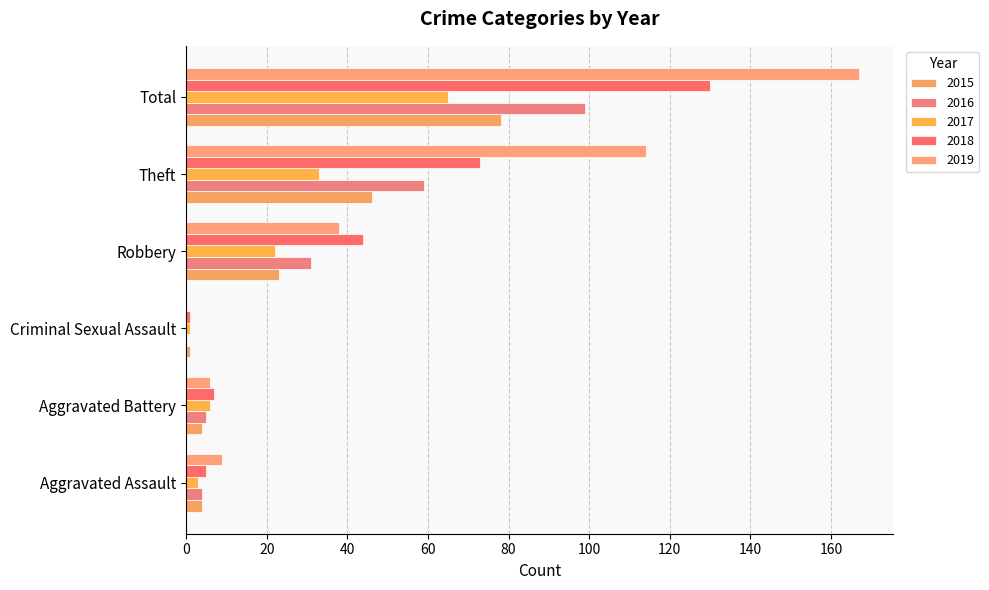

What is the greatest value displayed?

167